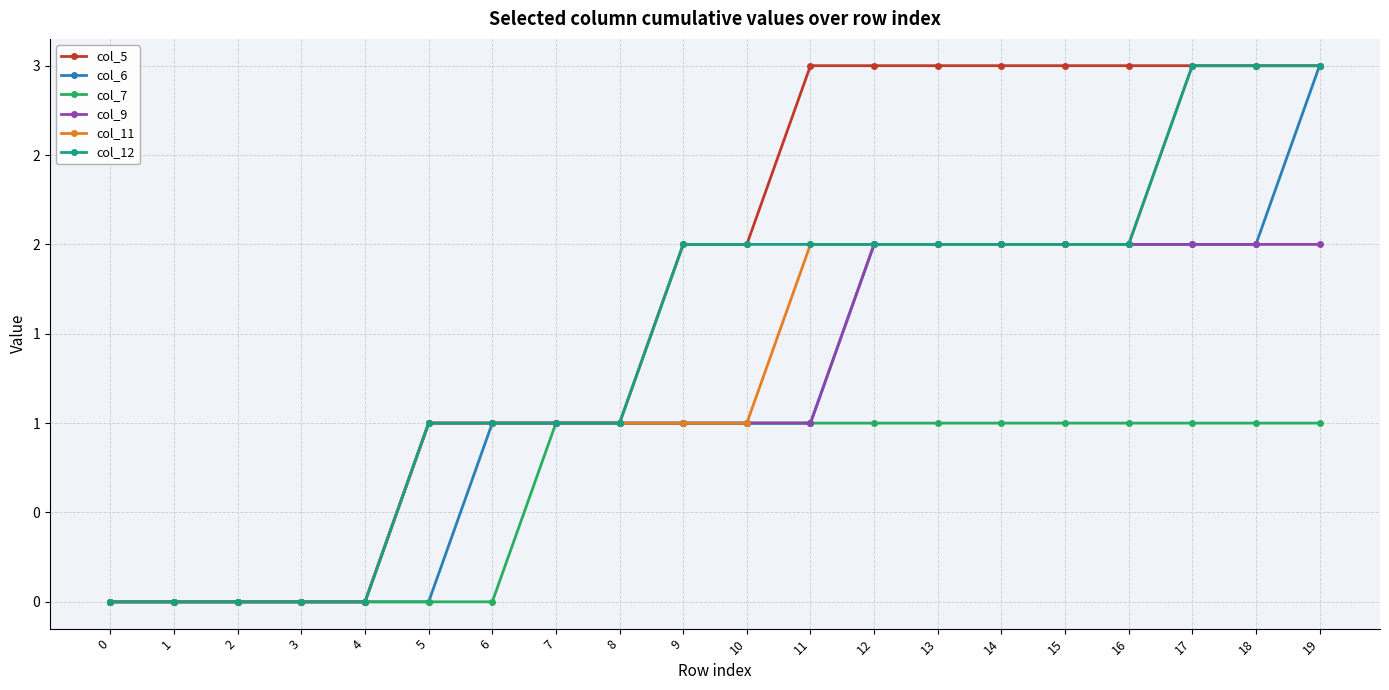

What are all the series names shown in the legend?

col_5, col_6, col_7, col_9, col_11, col_12